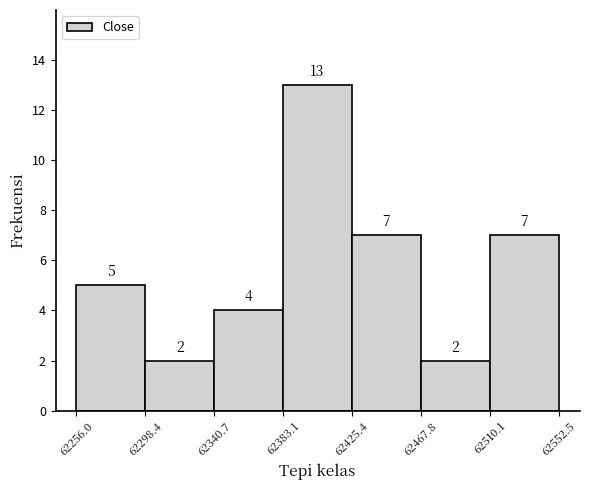

How tall is the bar that spans 62298.4 to 62340.7 on the x-axis?

2